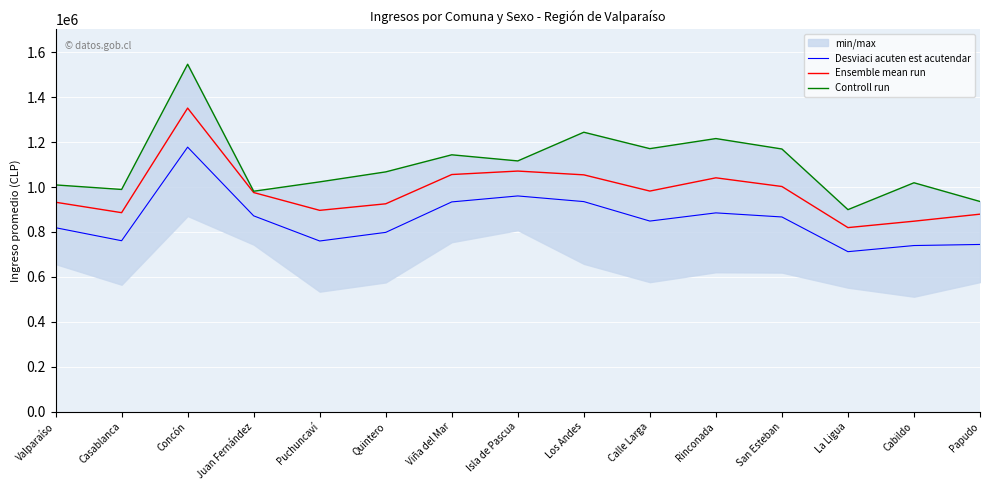

What is the difference between the Ensemble mean run values at Cabildo and Valparaíso?

84371.5